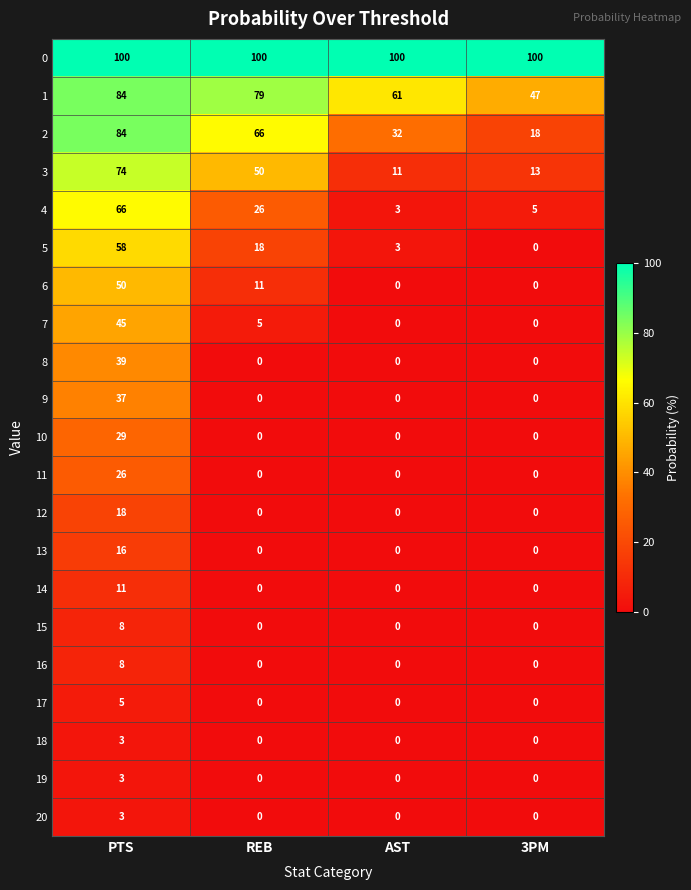

How many data points does each series have?

4